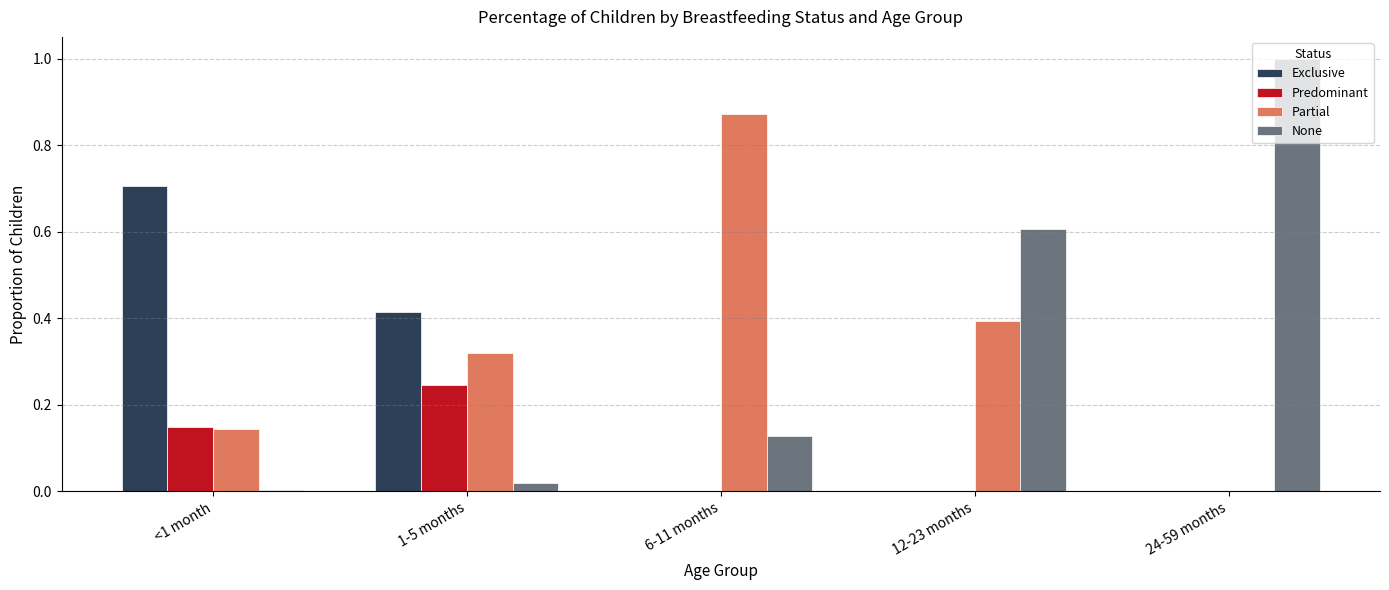

What is the total value across all series at 24-59 months?

1.0